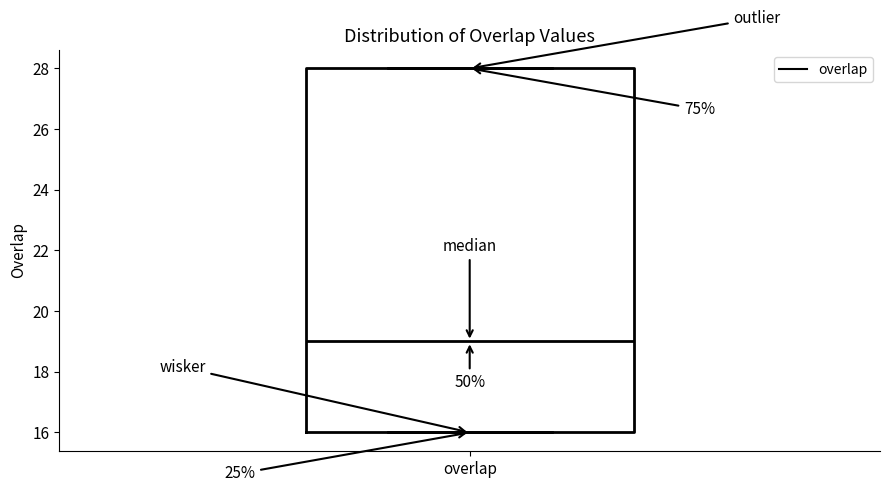

Where does the median line of the box for overlap sit on the y-axis? The values are not printed on the chart, so give them approximately, as read against the axis.

19